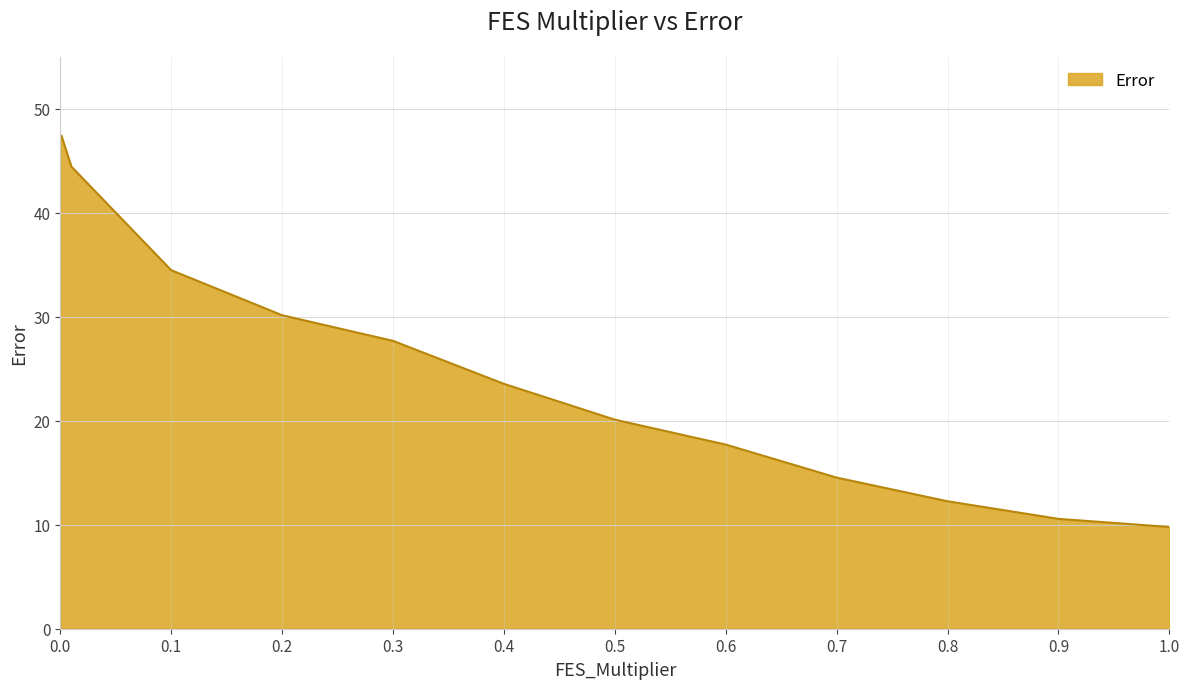

What is the minimum value shown in the chart?

9.8